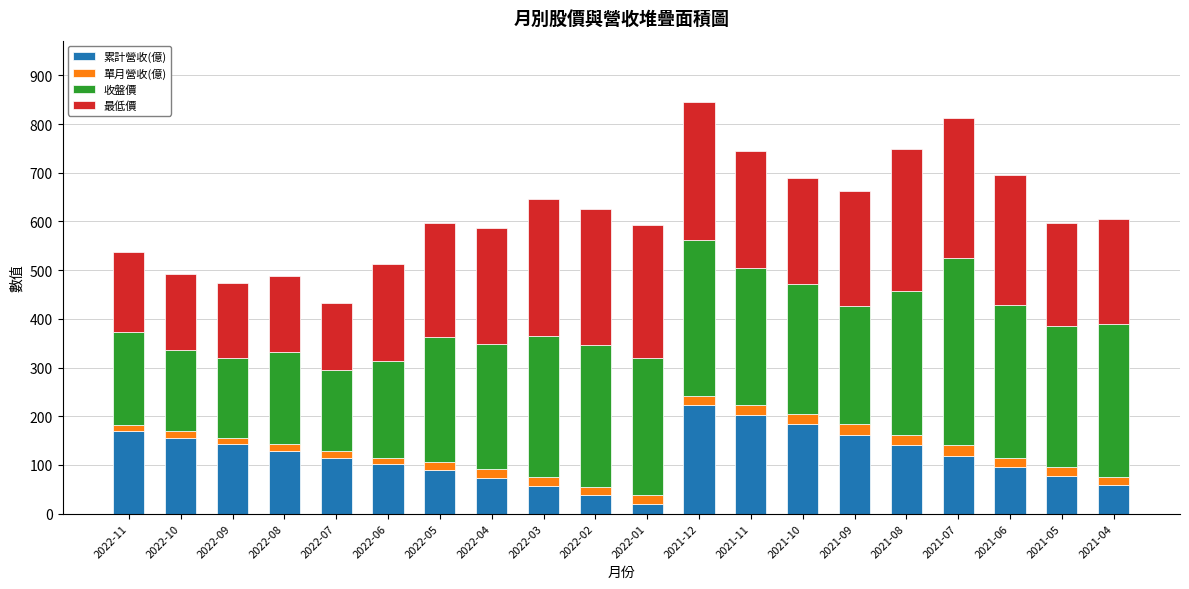

What is the highest value of the 累計營收(億) series?

222.6